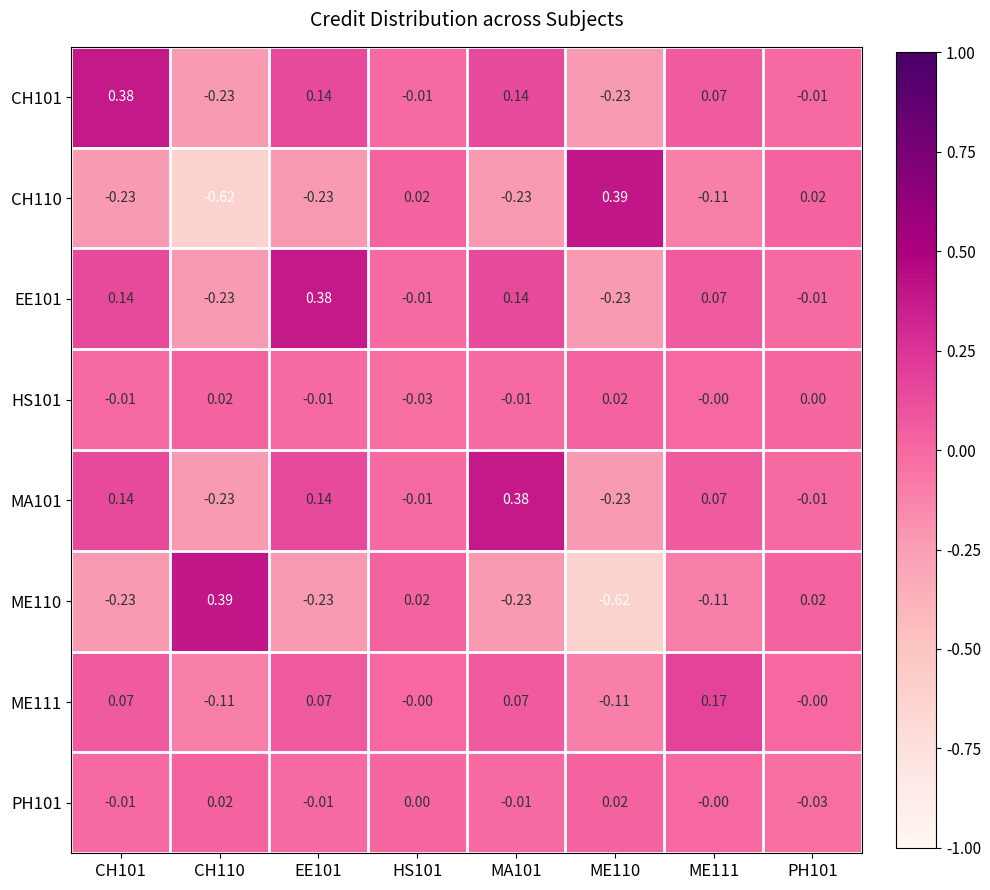

Reading left to right, list all the values displayed in this chart.

CH101: CH101=0.4	CH110=-0.2	EE101=0.1	HS101=-0.0	MA101=0.1	ME110=-0.2	ME111=0.1	PH101=-0.0
CH110: CH101=-0.2	CH110=-0.6	EE101=-0.2	HS101=0.0	MA101=-0.2	ME110=0.4	ME111=-0.1	PH101=0.0
EE101: CH101=0.1	CH110=-0.2	EE101=0.4	HS101=-0.0	MA101=0.1	ME110=-0.2	ME111=0.1	PH101=-0.0
HS101: CH101=-0.0	CH110=0.0	EE101=-0.0	HS101=-0.0	MA101=-0.0	ME110=0.0	ME111=-0.0	PH101=0.0
MA101: CH101=0.1	CH110=-0.2	EE101=0.1	HS101=-0.0	MA101=0.4	ME110=-0.2	ME111=0.1	PH101=-0.0
ME110: CH101=-0.2	CH110=0.4	EE101=-0.2	HS101=0.0	MA101=-0.2	ME110=-0.6	ME111=-0.1	PH101=0.0
ME111: CH101=0.1	CH110=-0.1	EE101=0.1	HS101=-0.0	MA101=0.1	ME110=-0.1	ME111=0.2	PH101=-0.0
PH101: CH101=-0.0	CH110=0.0	EE101=-0.0	HS101=0.0	MA101=-0.0	ME110=0.0	ME111=-0.0	PH101=-0.0